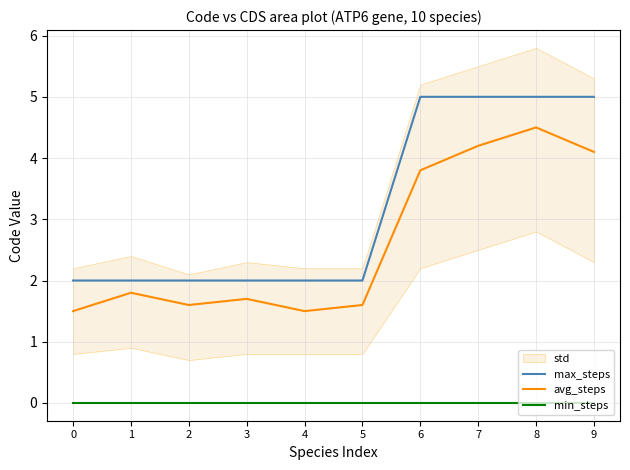

List the series in order of their overall mean, highest first.

max_steps, avg_steps, min_steps